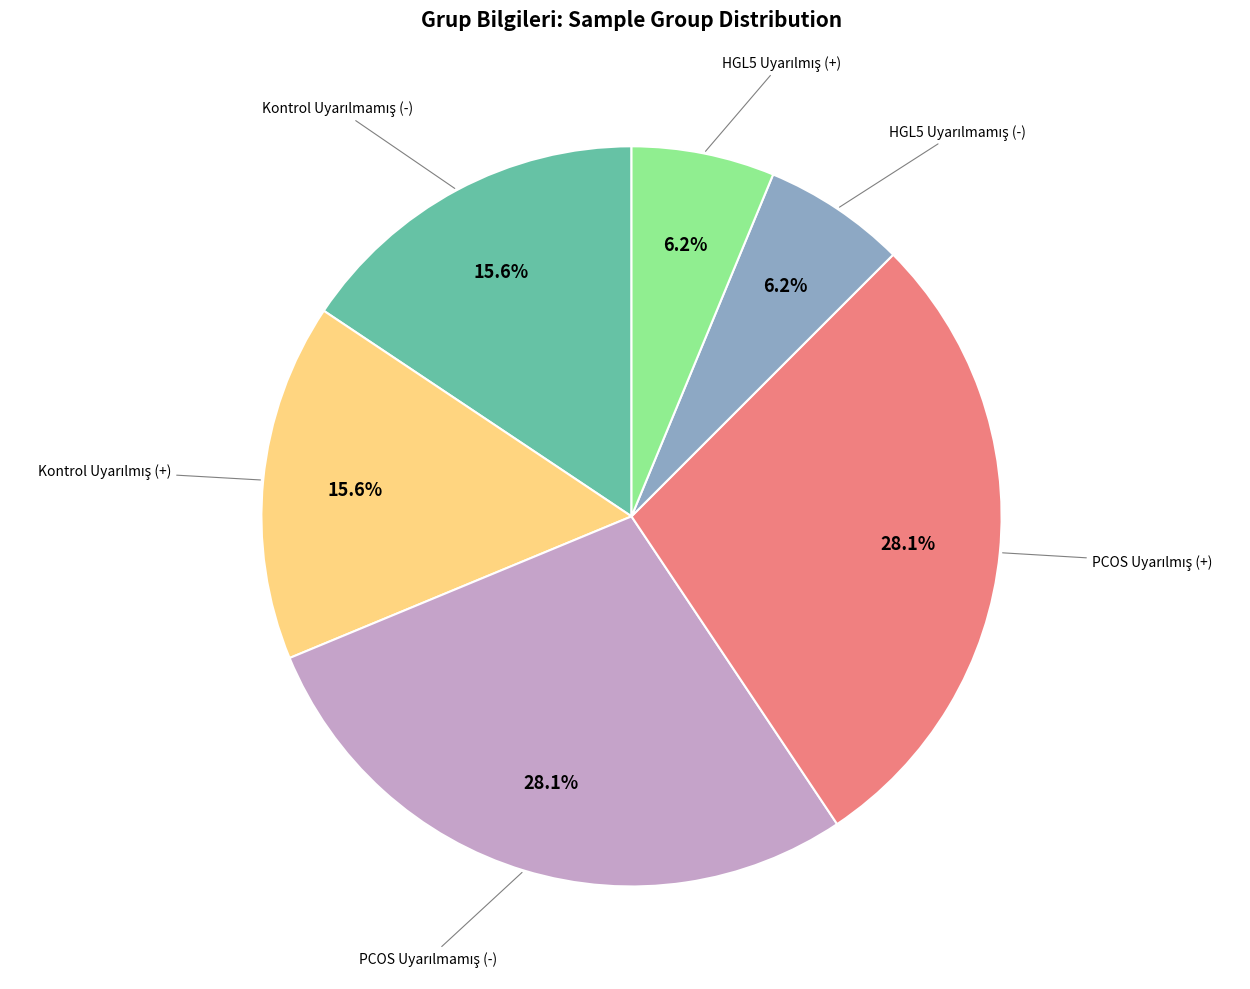

To the nearest percent, what is the average slice percentage?

17%